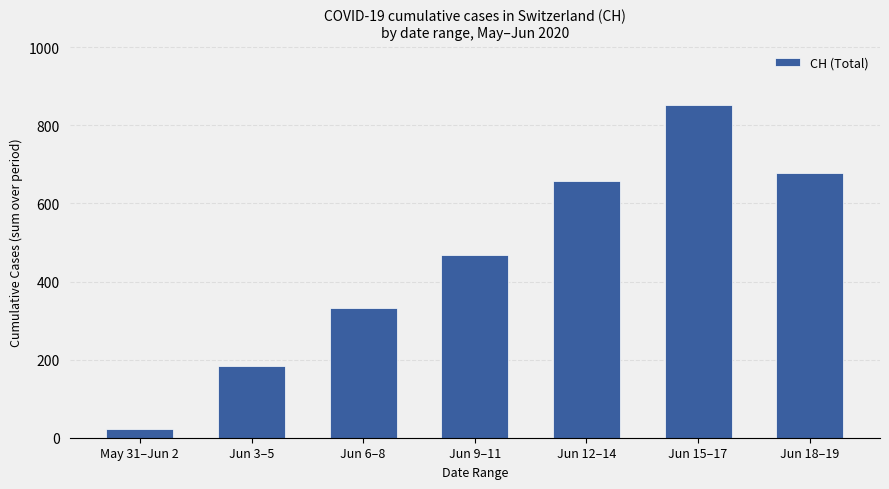

What is the label of the 5th bar from the left?

Jun 12–14